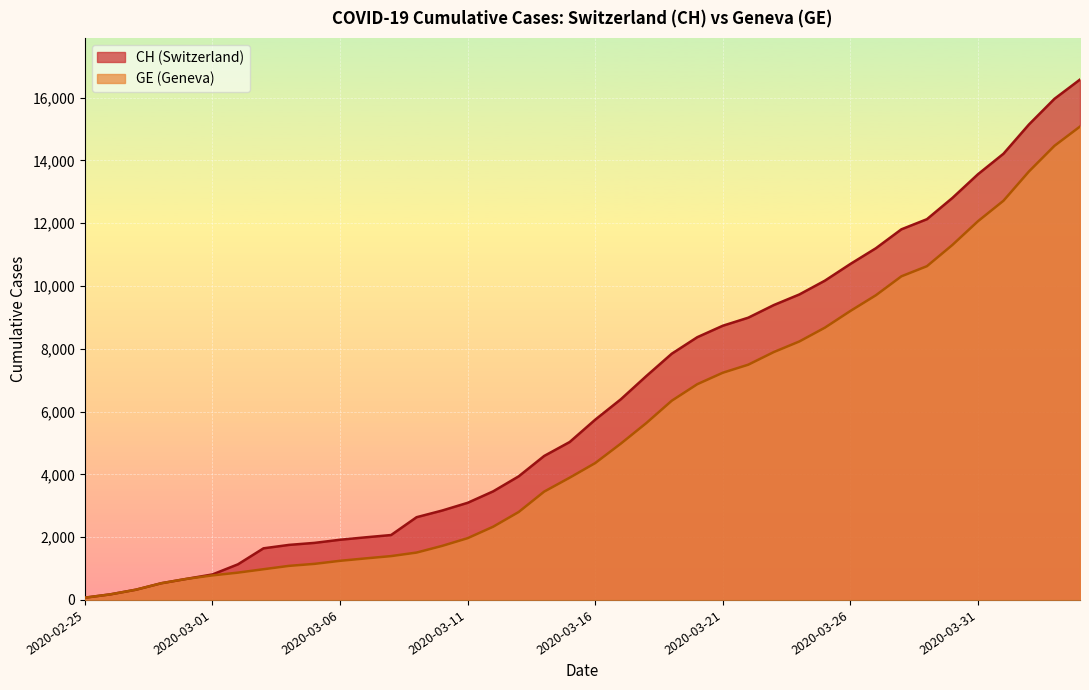

How many data points in GE are less than 4359?

20